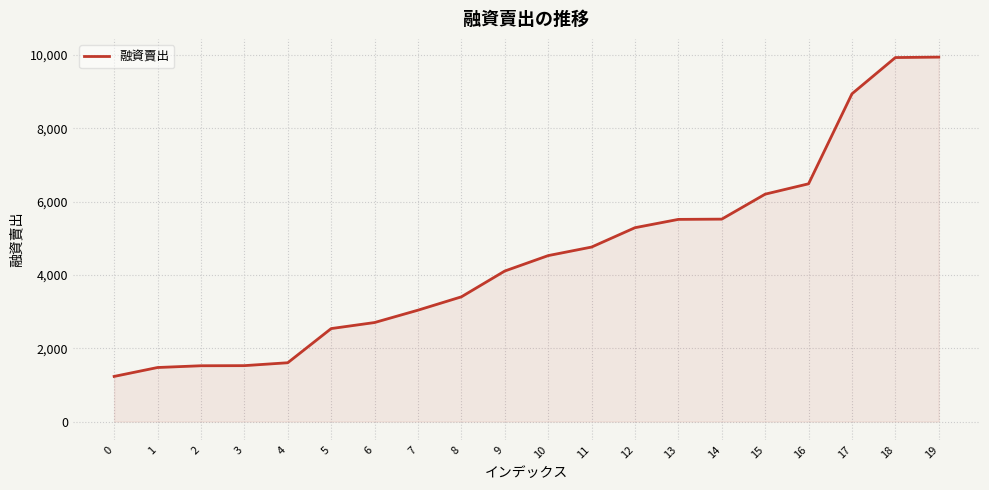

What is the greatest value displayed?

9942